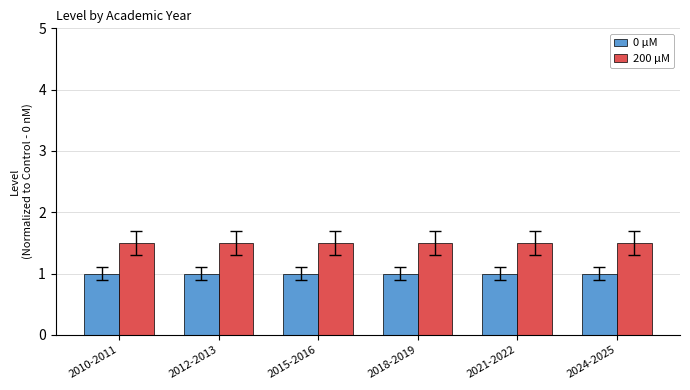

How many distinct data groups are displayed?

2